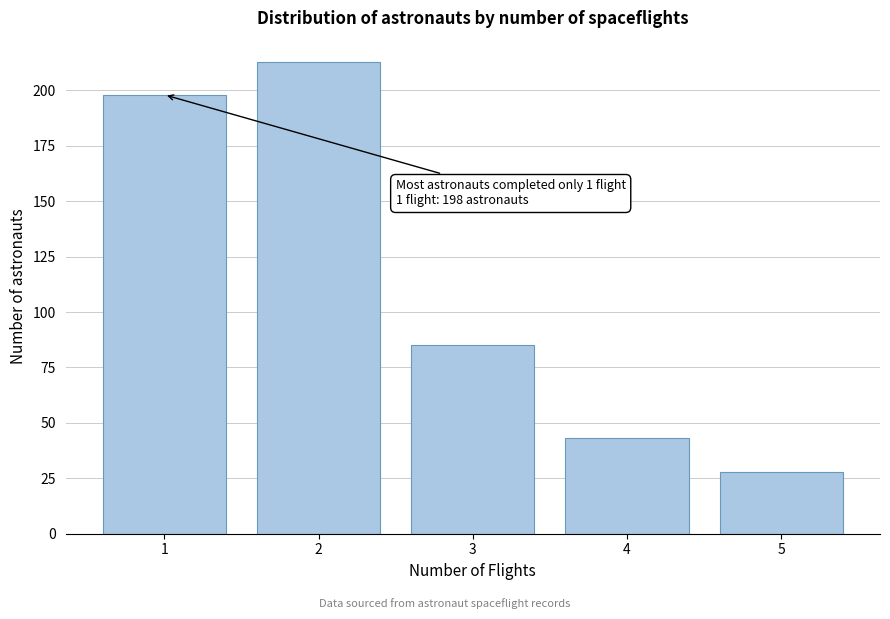

Reading right to left, list all the values displayed in this chart.

5=28	4=43	3=85	2=213	1=198